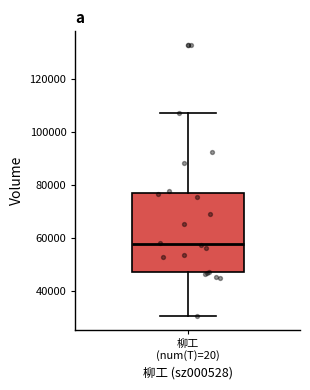

Transcribe this box plot: give where the median line is, the range the box spans, and where the two whiskers end, as read against the y-axis. The values are not printed on the chart, so give them approximately, as read against the axis.

median 58000, box 48000 to 76000, whiskers 30000 to 108000